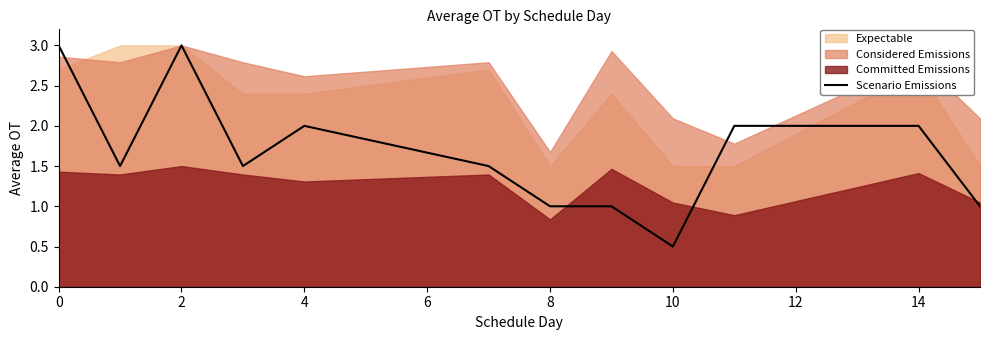

What is the maximum value for Scenario Emissions?

3.0